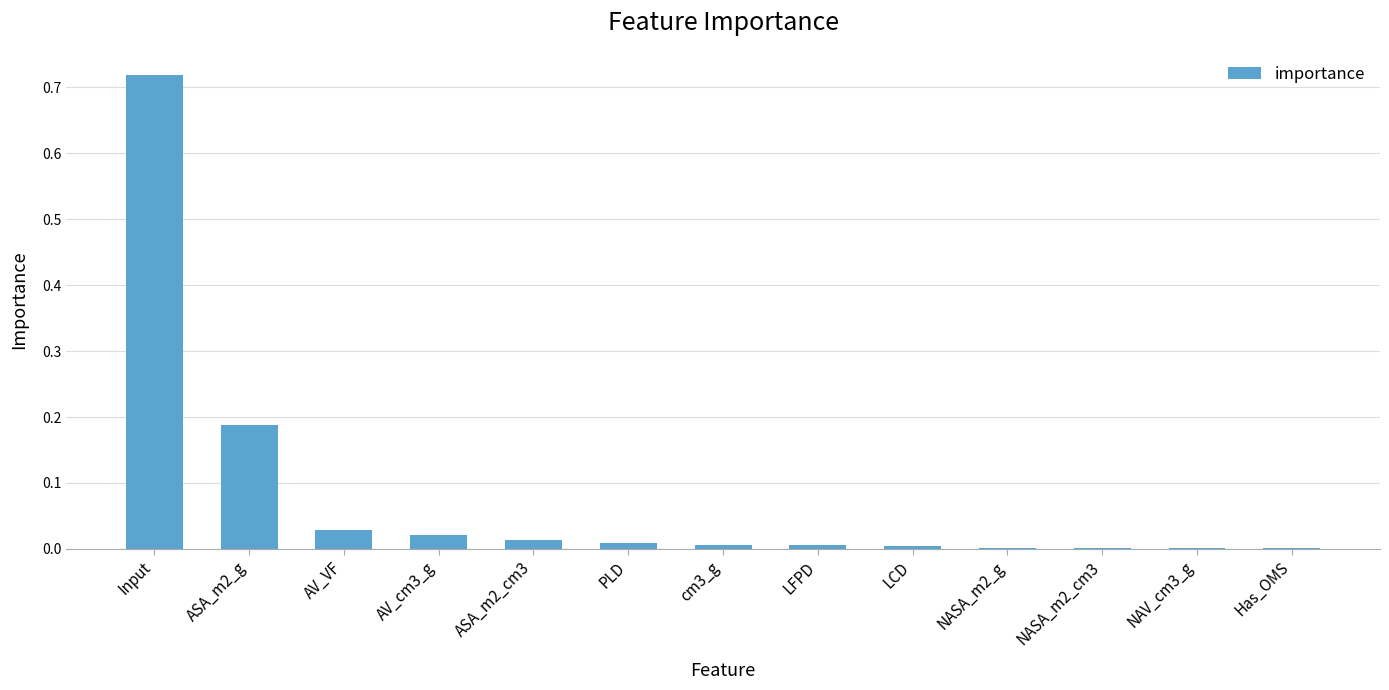

Between Input and AV_VF, which is larger?

Input